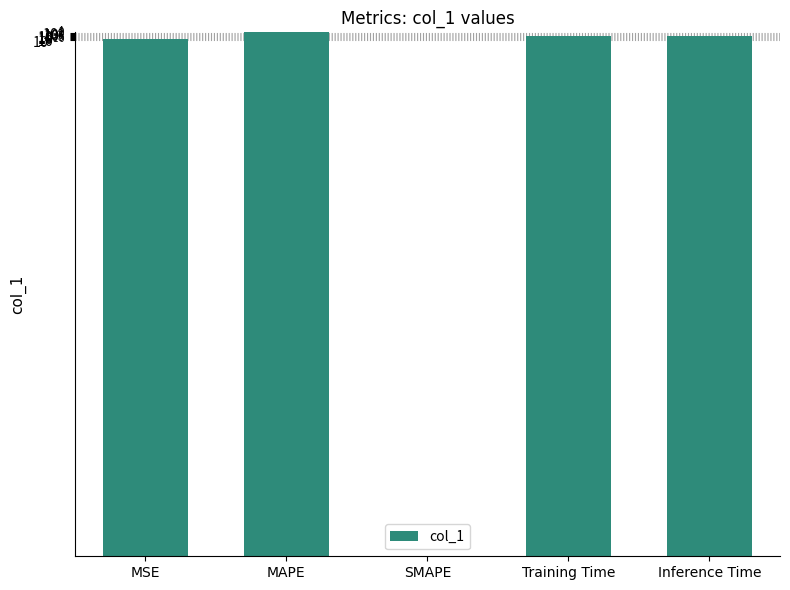

List the labels in order of value, largest first.

MAPE, Training Time, Inference Time, MSE, SMAPE